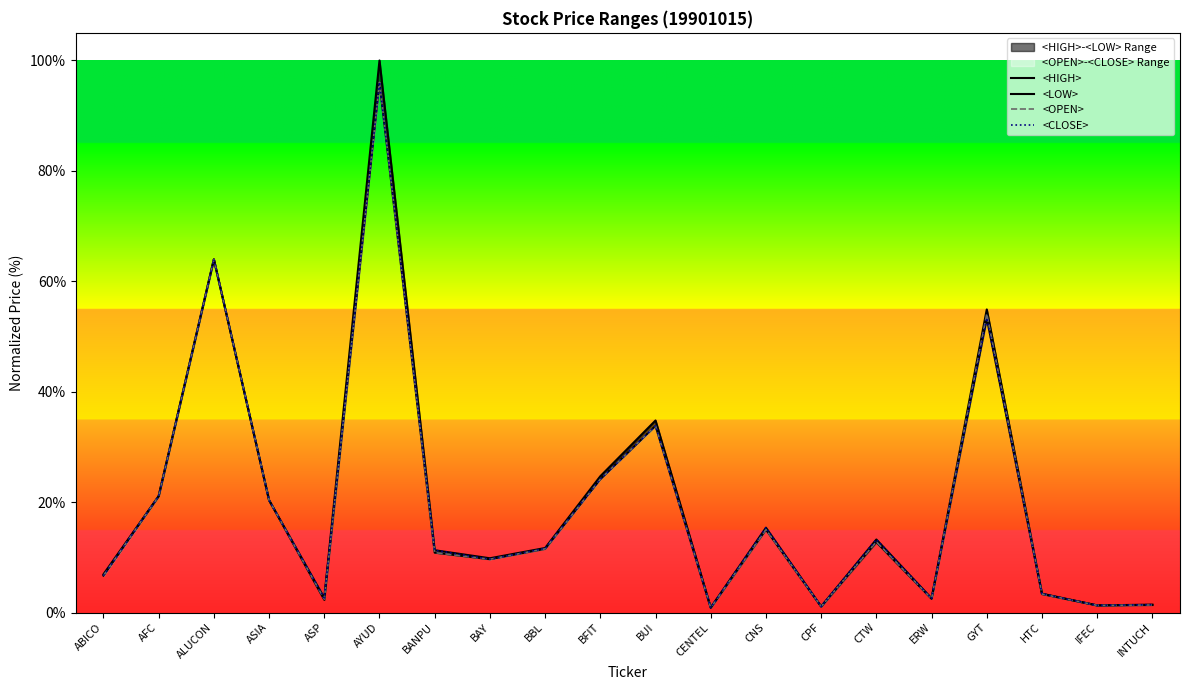

What is the label of the 10th point from the right?

BUI